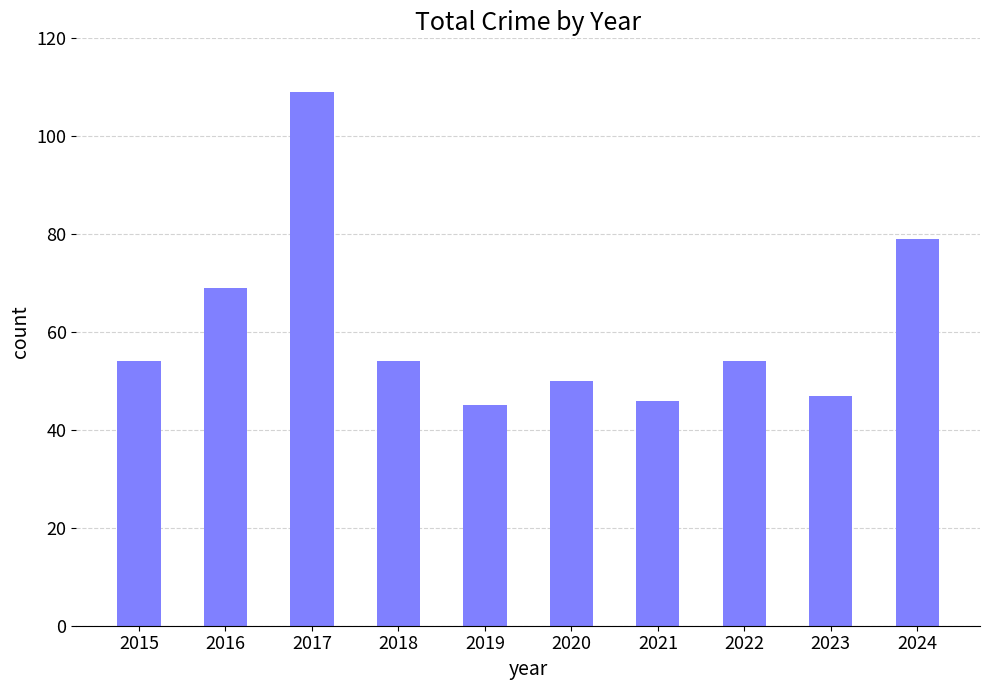

What is the difference between the values at 2016 and 2015?

15